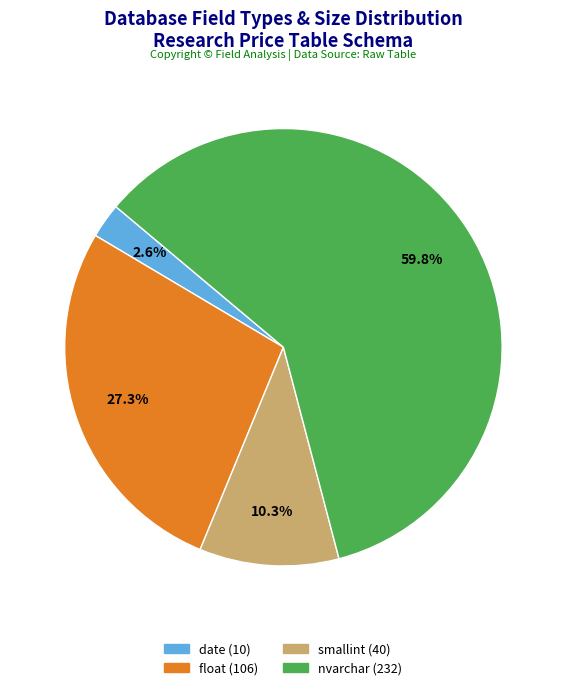

How much of the chart is everything except smallint?

89.7%